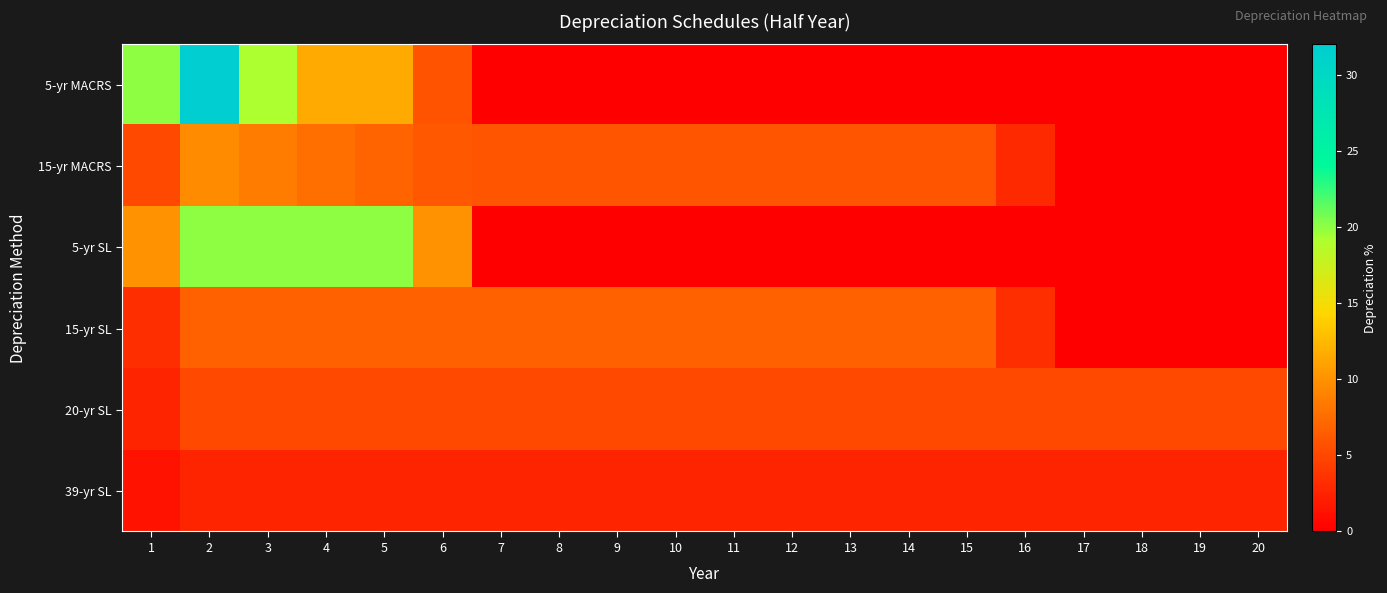

List the series in order of their peak value, lowest first.

39-yr SL, 20-yr SL, 15-yr SL, 15-yr MACRS, 5-yr SL, 5-yr MACRS